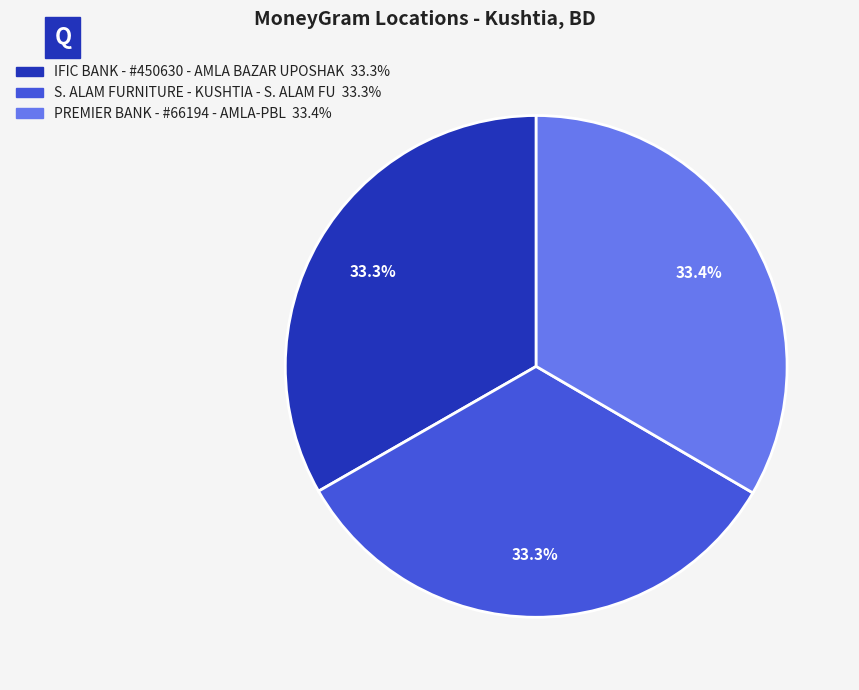

What portion of the pie excludes PREMIER BANK - #66194 - AMLA-PBL?

66.6%